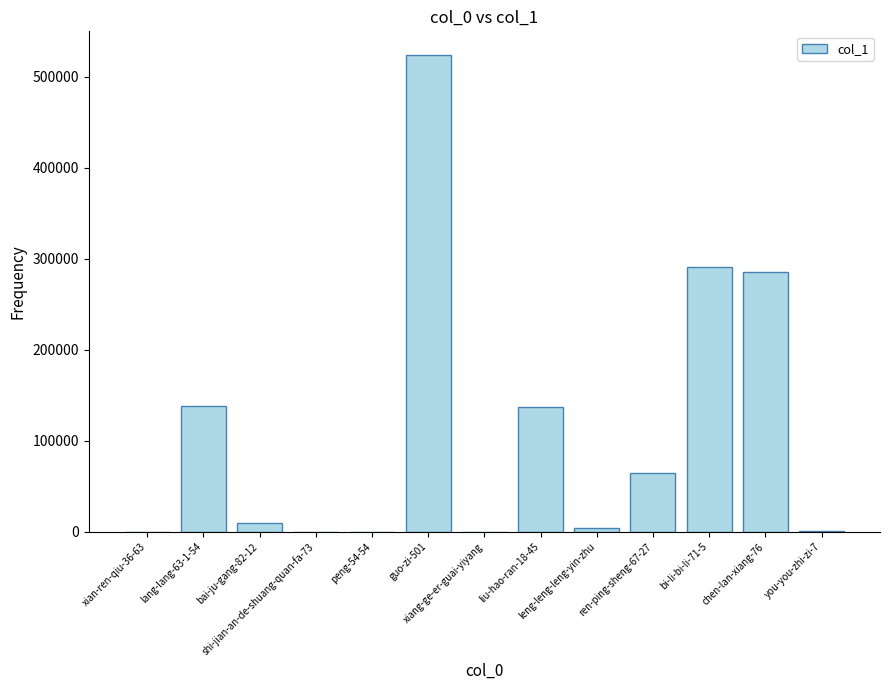

The value at ren-ping-sheng-67-27 is 65092. True or false?

True